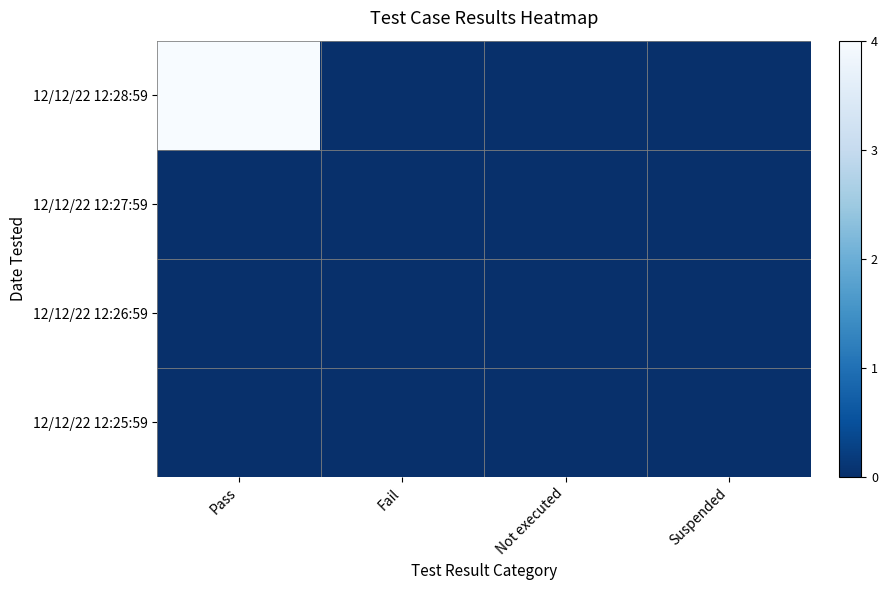

Which series has the largest range (max minus min)?

12/12/22 12:28:59